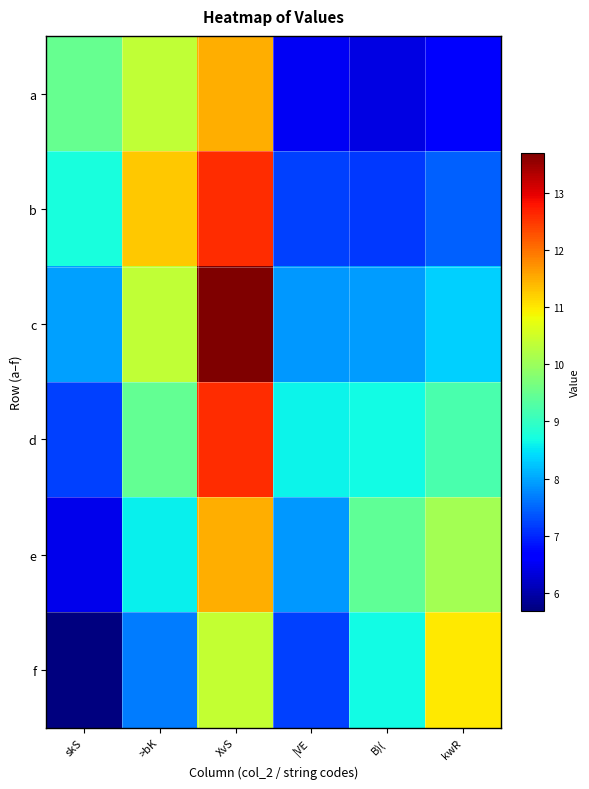

Reading left to right, transcribe all the data shown in this chart.

a: skS=9.5	>bK=10.4	XvS=11.5	|VE=6.5	B)(=6.4	kwR=6.6
b: skS=8.7	>bK=11.3	XvS=12.6	|VE=7.2	B)(=7.2	kwR=7.5
c: skS=8.0	>bK=10.4	XvS=13.7	|VE=7.9	B)(=7.9	kwR=8.3
d: skS=7.2	>bK=9.5	XvS=12.6	|VE=8.6	B)(=8.7	kwR=9.2
e: skS=6.4	>bK=8.6	XvS=11.5	|VE=7.9	B)(=9.4	kwR=10.1
f: skS=5.7	>bK=7.7	XvS=10.4	|VE=7.2	B)(=8.7	kwR=11.0